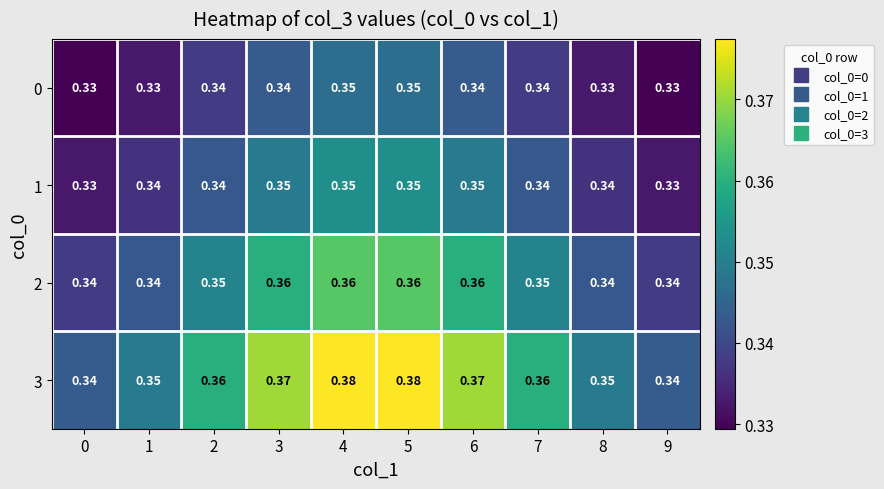

Is the value of 1 at 2 greater than the value of 0 at 5?

No